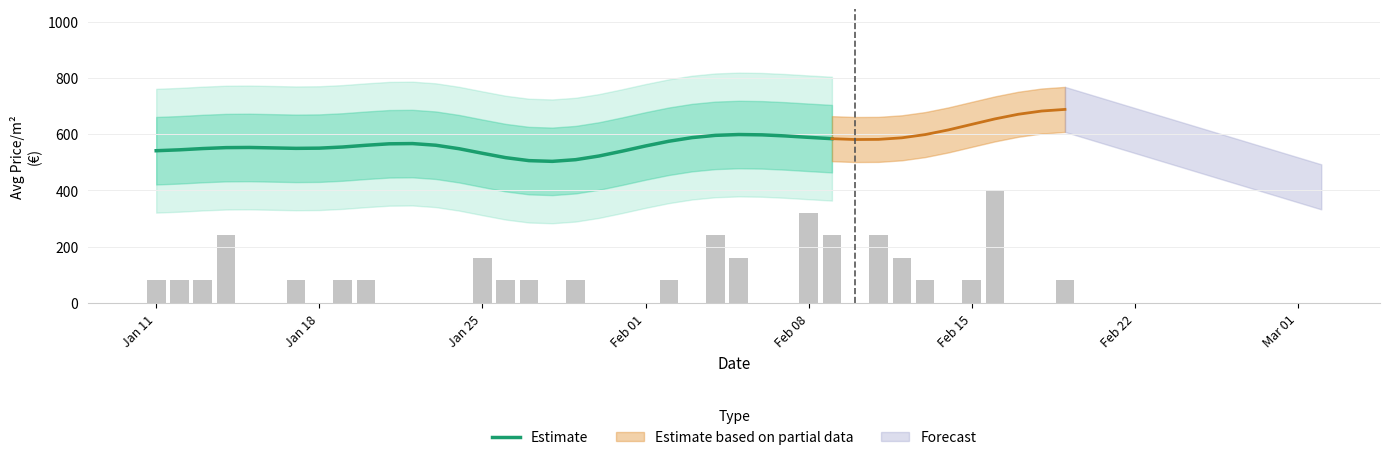

What is the lowest value of the Estimate series?

503.4